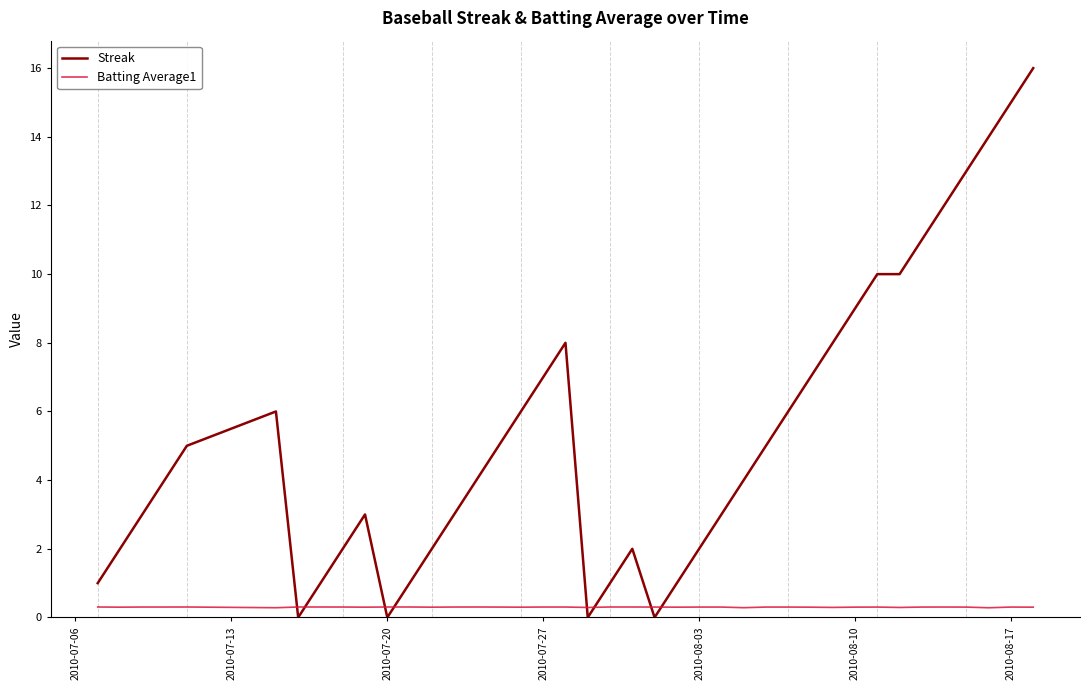

Rank the series by their average value, from highest to lowest.

Streak, Batting Average1